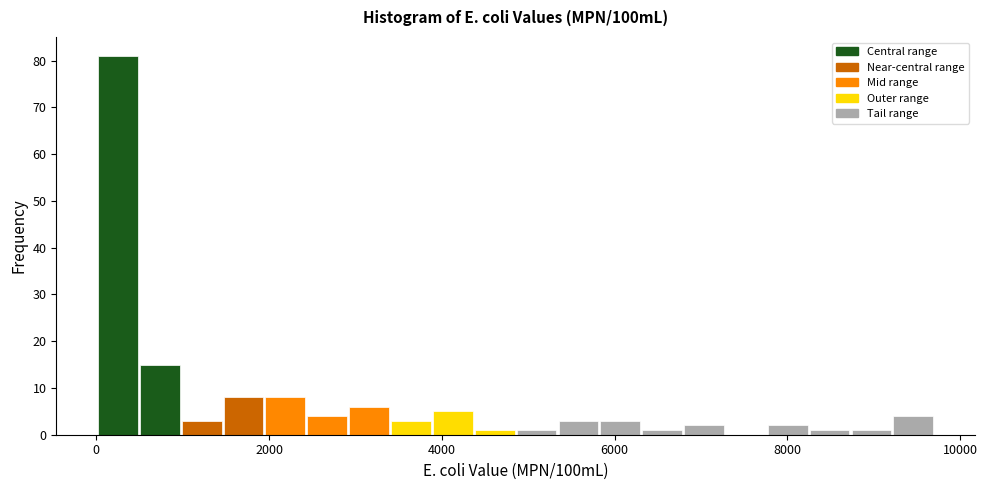

Read against the x-axis, roughly where is the centre of the tallest bar?

200